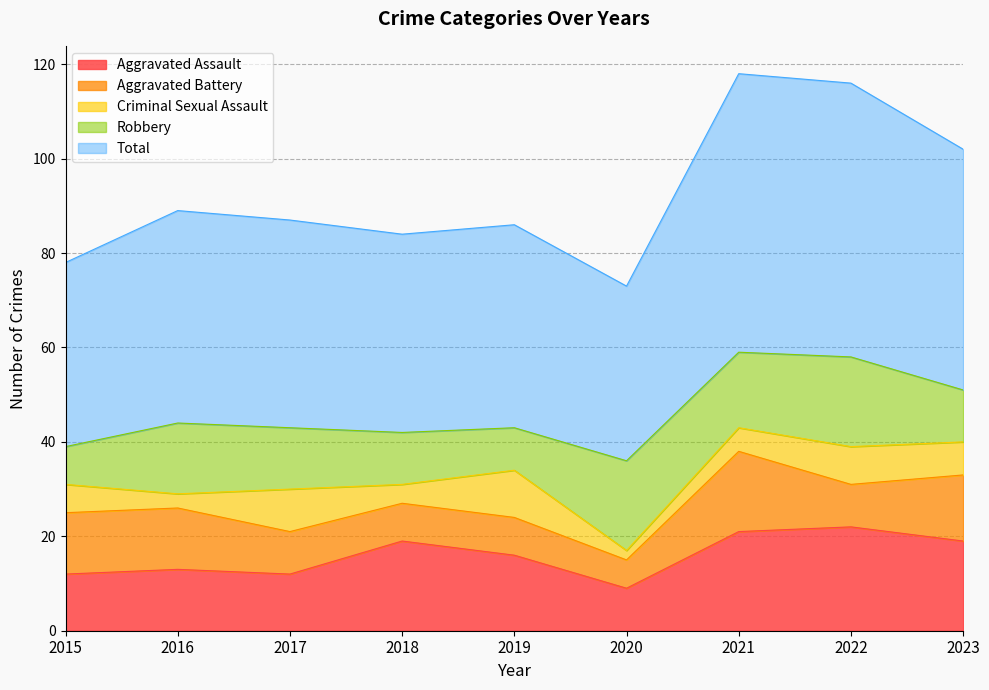

Reading right to left, extract all data points from this chart.

Aggravated Assault: 19	22	21	9	16	19	12	13	12
Aggravated Battery: 14	9	17	6	8	8	9	13	13
Criminal Sexual Assault: 7	8	5	2	10	4	9	3	6
Robbery: 11	19	16	19	9	11	13	15	8
Total: 51	58	59	37	43	42	44	45	39